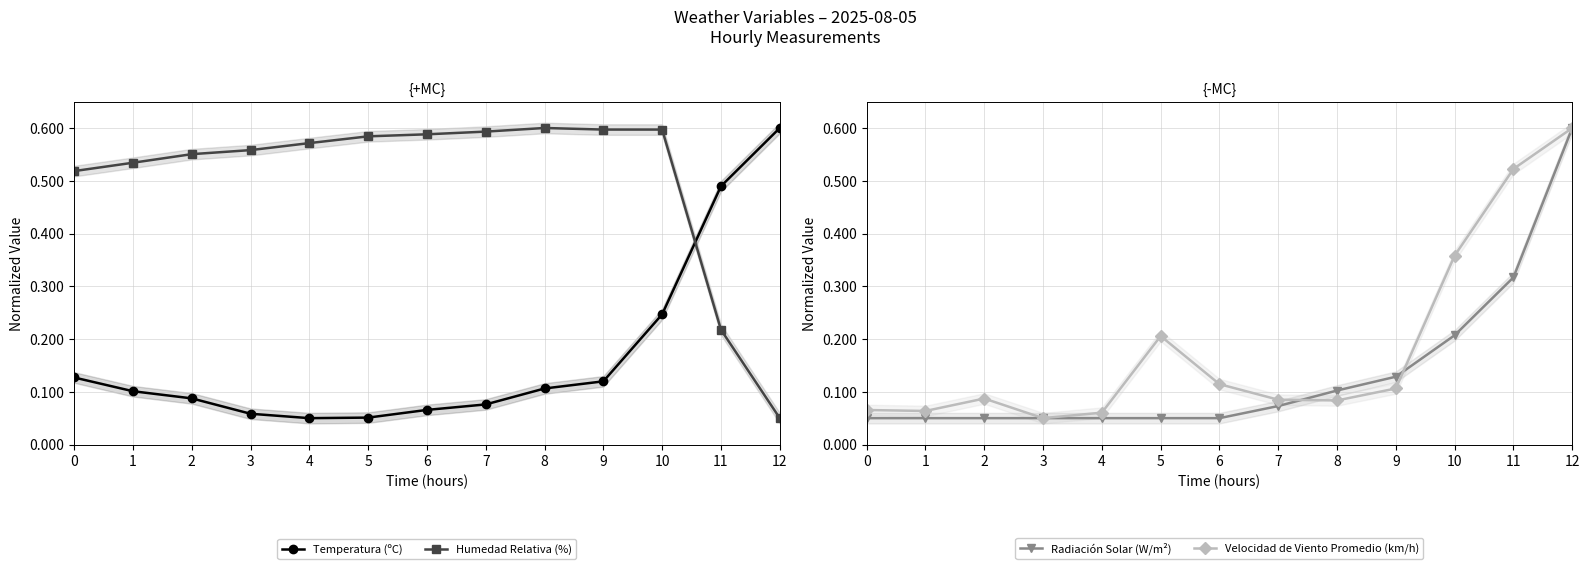

Which has a higher value, 7 or 12?

12